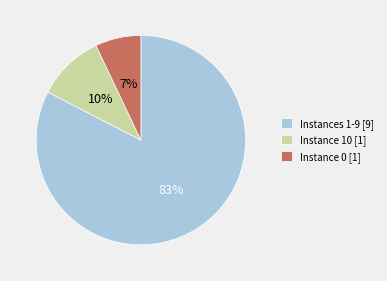

Is there any slice that represents more than half of the pie?

Yes